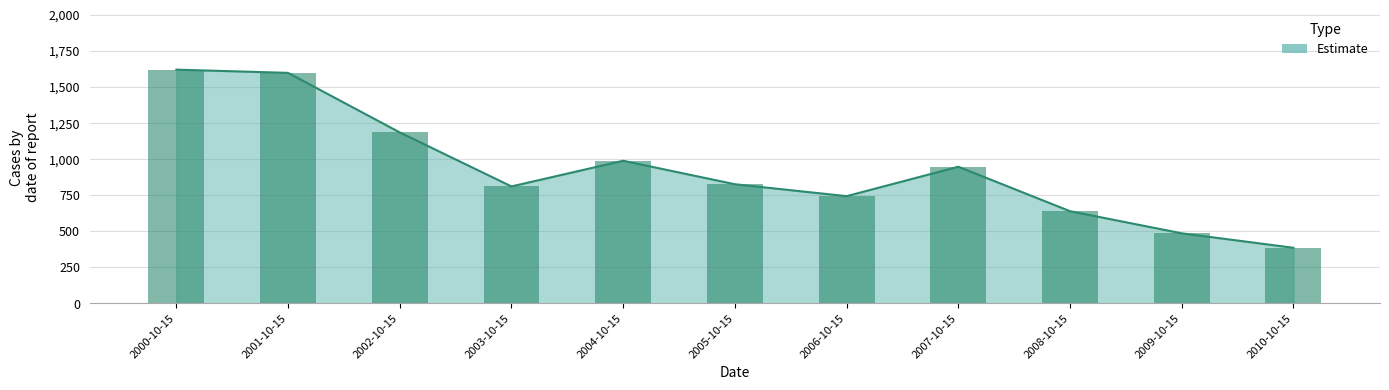

What is the sum of the values at 2010-10-15 and 2006-10-15?

1128.1